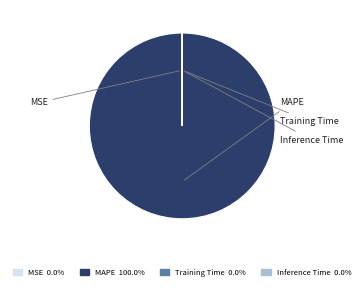

Which slice is the smallest?

MSE